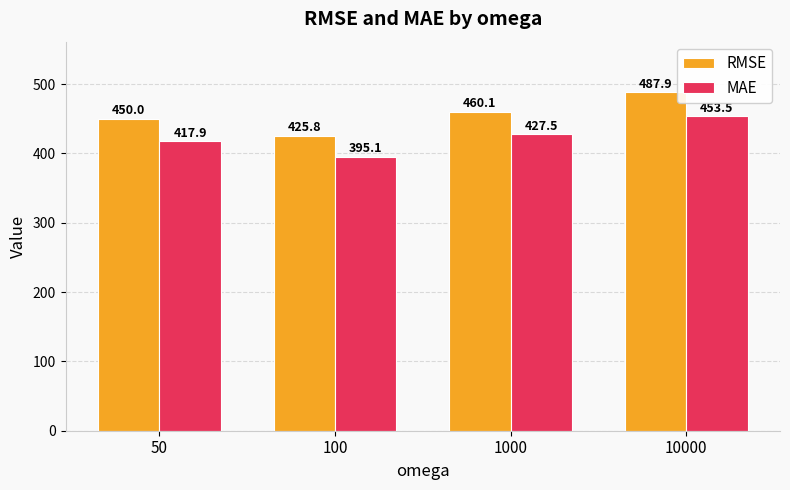

How many groups of bars are there?

4